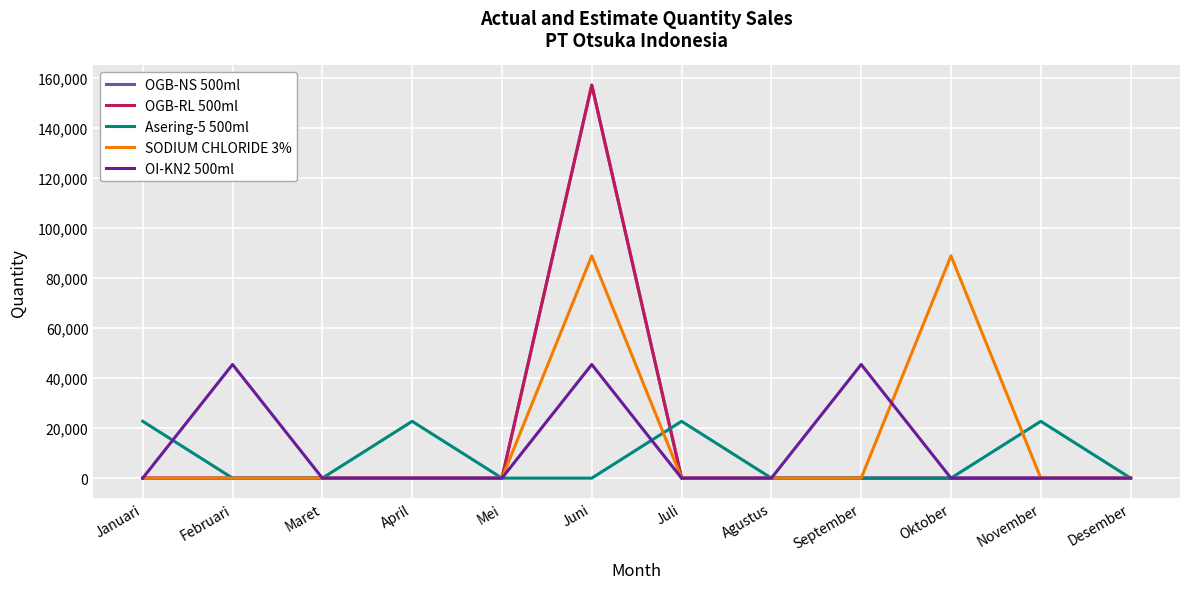

Is this an area chart (filled region under the line)?

No